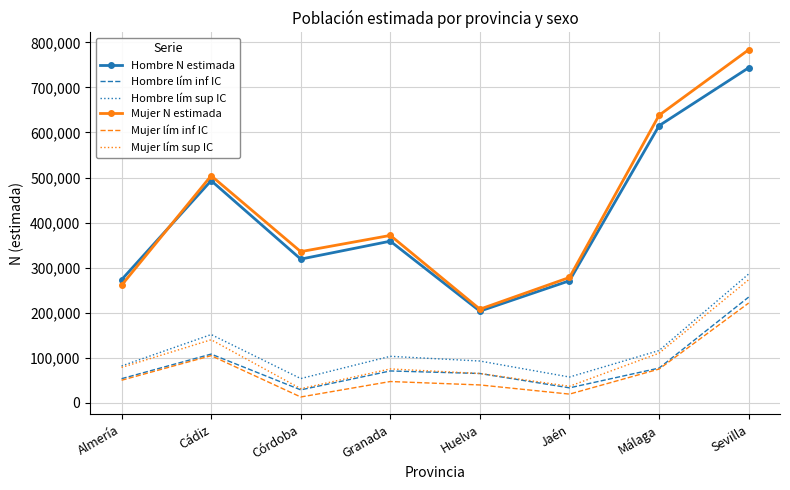

What is the spread (max minus min) of values at Granada?

324385